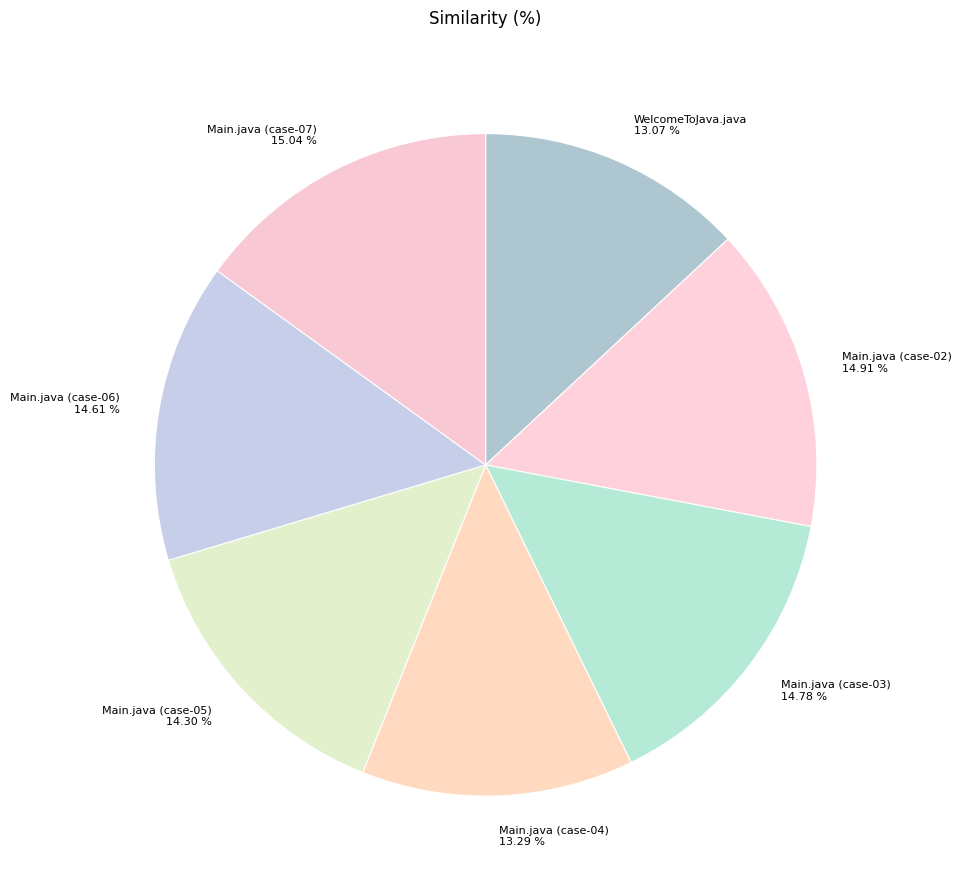

Is it true that Main.java (case-04) is 6% of the pie?

False